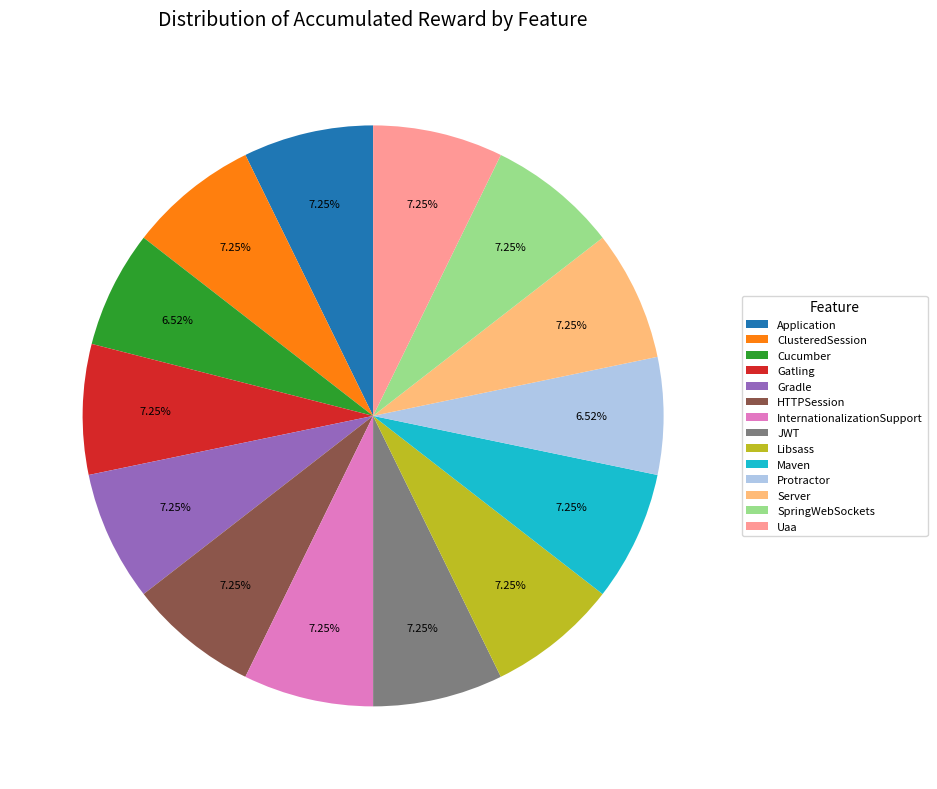

How many segments does this pie chart have?

14